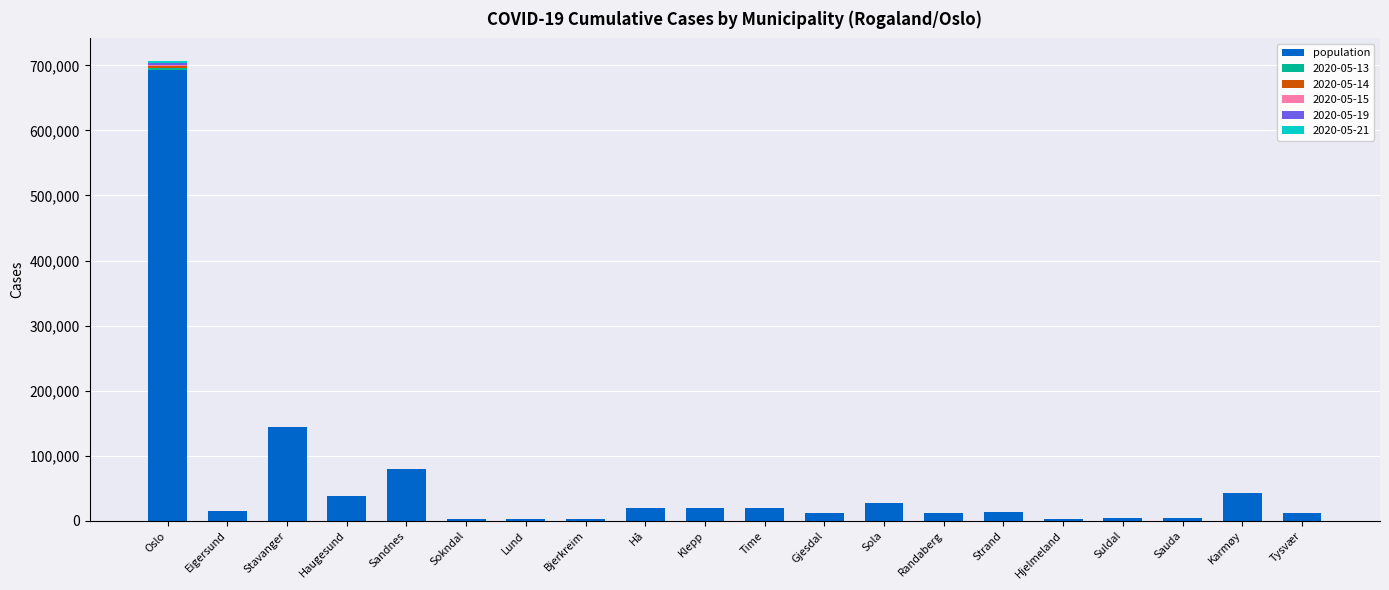

What is the highest value of the population series?

693494